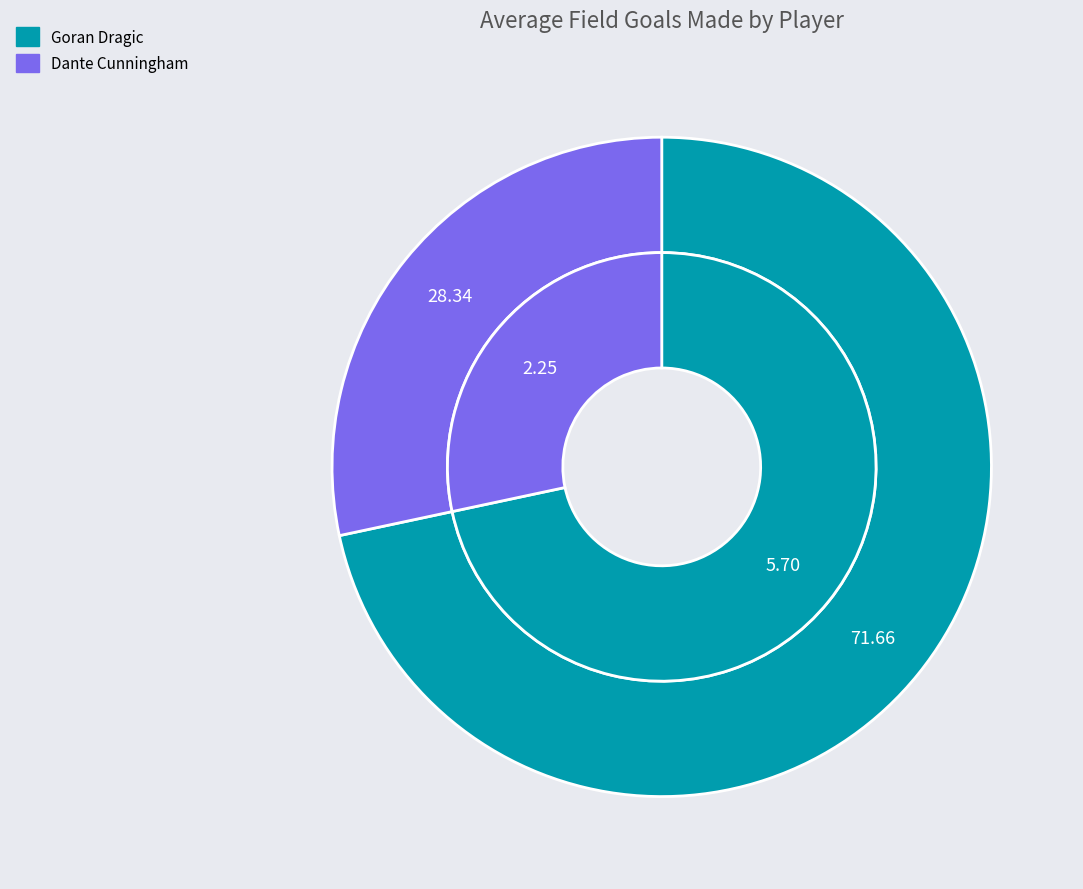

Is the sum of Goran Dragic and Dante Cunningham greater than half?

Yes